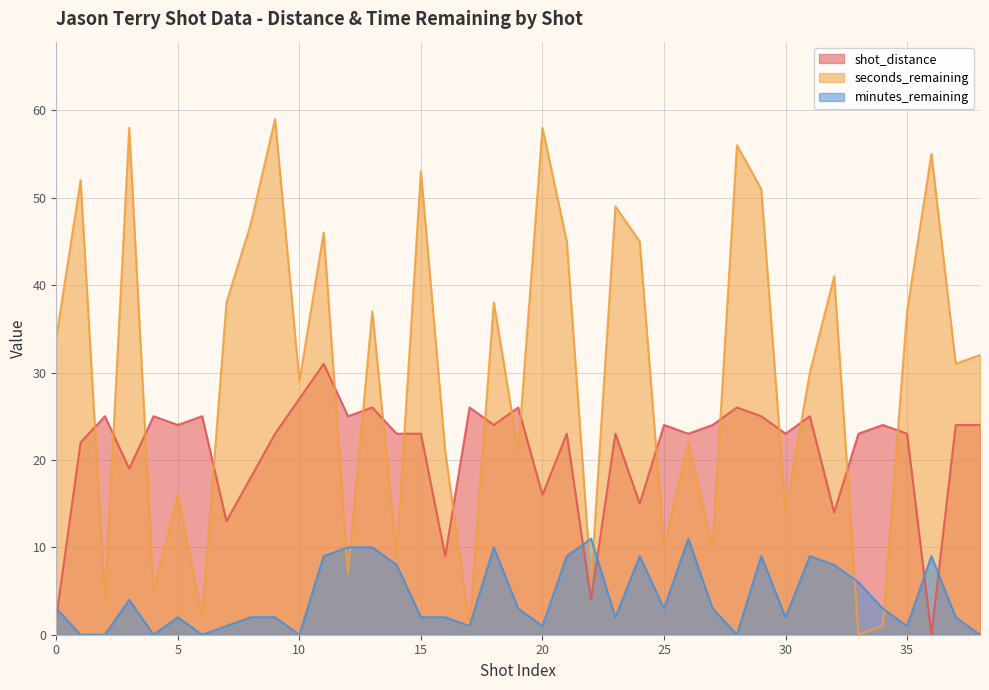

Which series has the widest spread of values?

seconds_remaining